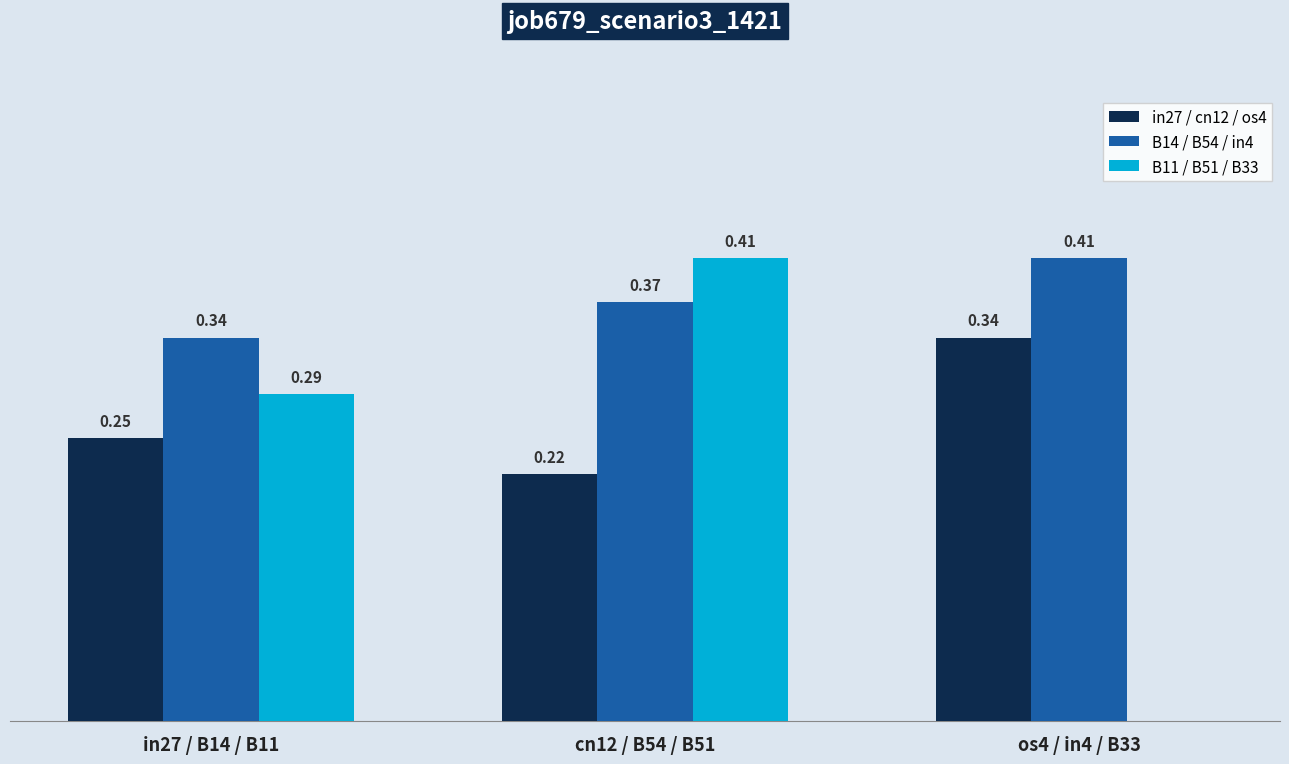

Is the value of B14 / B54 / in4 at cn12 / B54 / B51 greater than the value of B11 / B51 / B33 at os4 / in4 / B33?

Yes